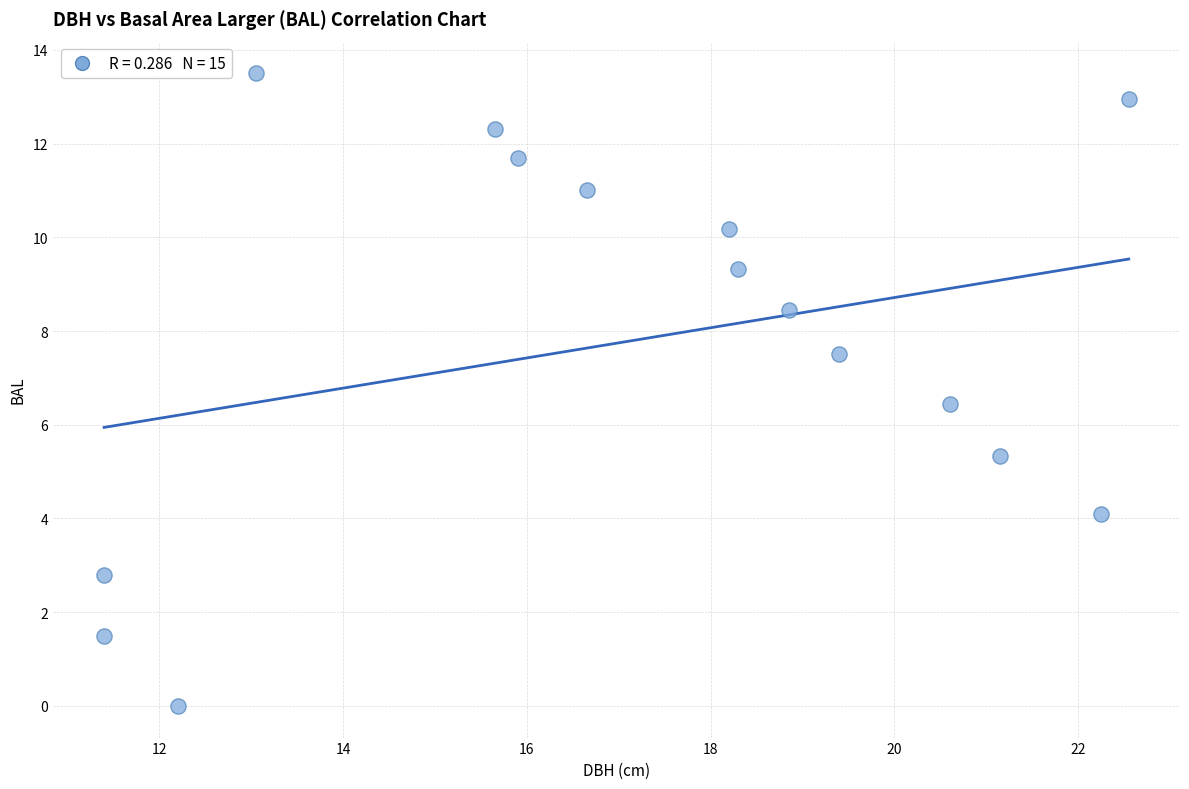

What is the range of Y values (max minus min)?

13.5